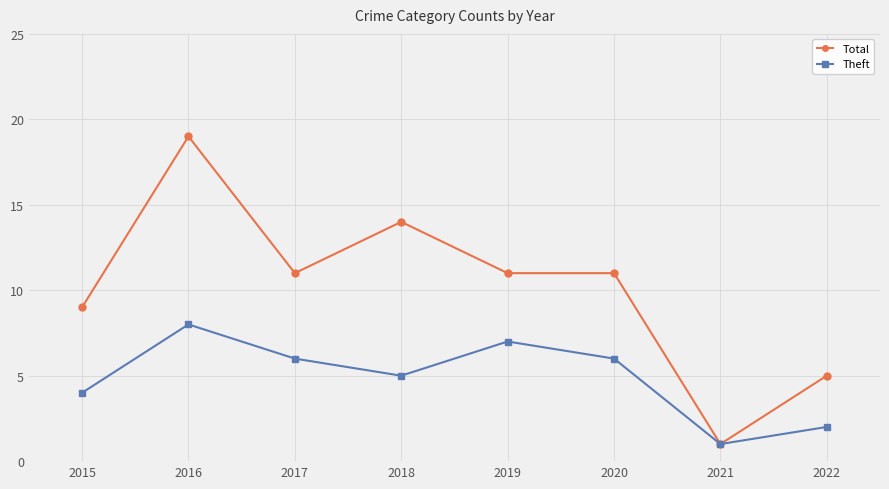

Reading left to right, list all the values displayed in this chart.

Total: 2015=9	2016=19	2017=11	2018=14	2019=11	2020=11	2021=1	2022=5
Theft: 2015=4	2016=8	2017=6	2018=5	2019=7	2020=6	2021=1	2022=2